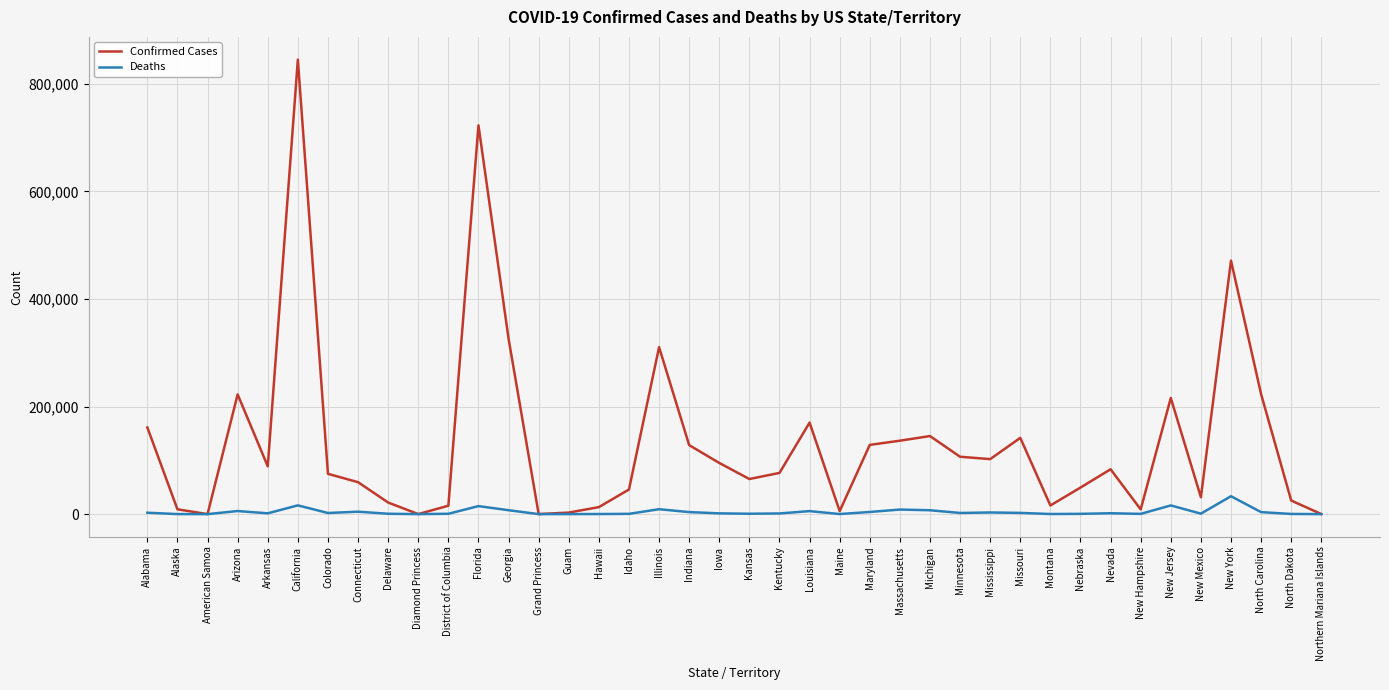

What is the maximum value shown in the chart?

844869